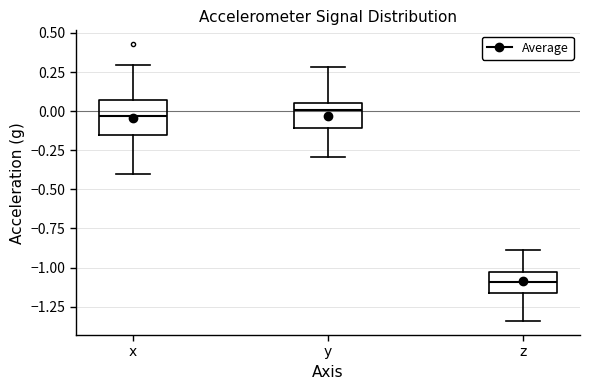

Where does the upper whisker of the box for x end on the y-axis? The values are not printed on the chart, so give them approximately, as read against the axis.

0.30